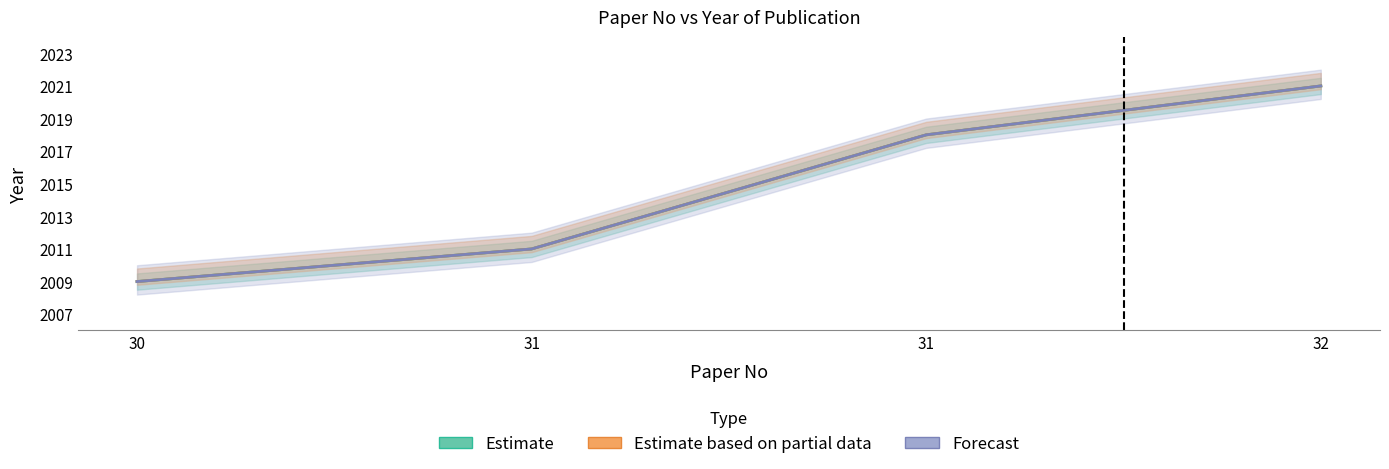

The Estimate series shows 931 at 32. True or false?

False